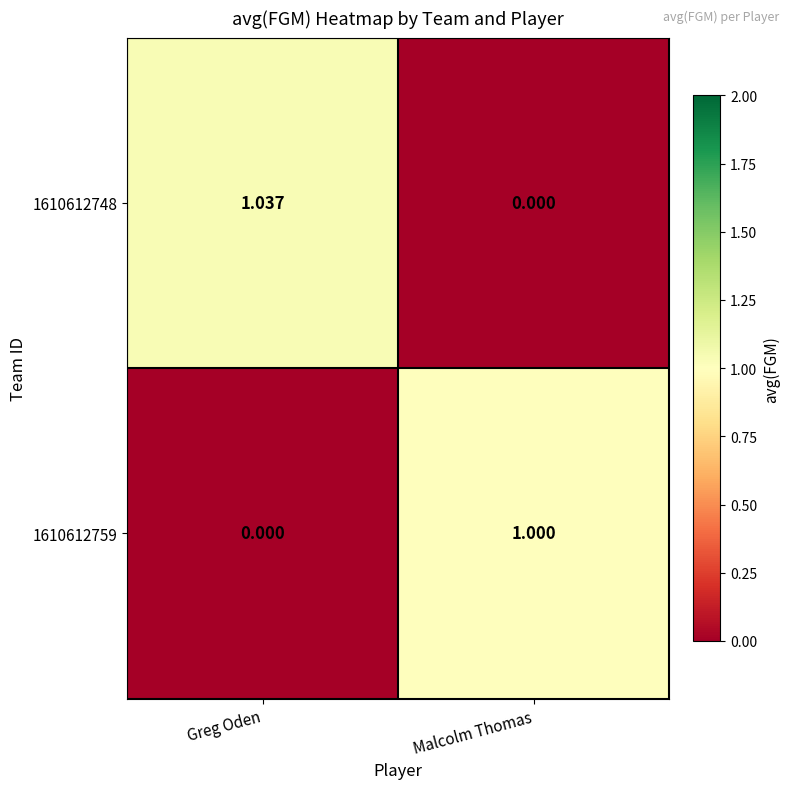

How many positive values does the 1610612759 series have?

1